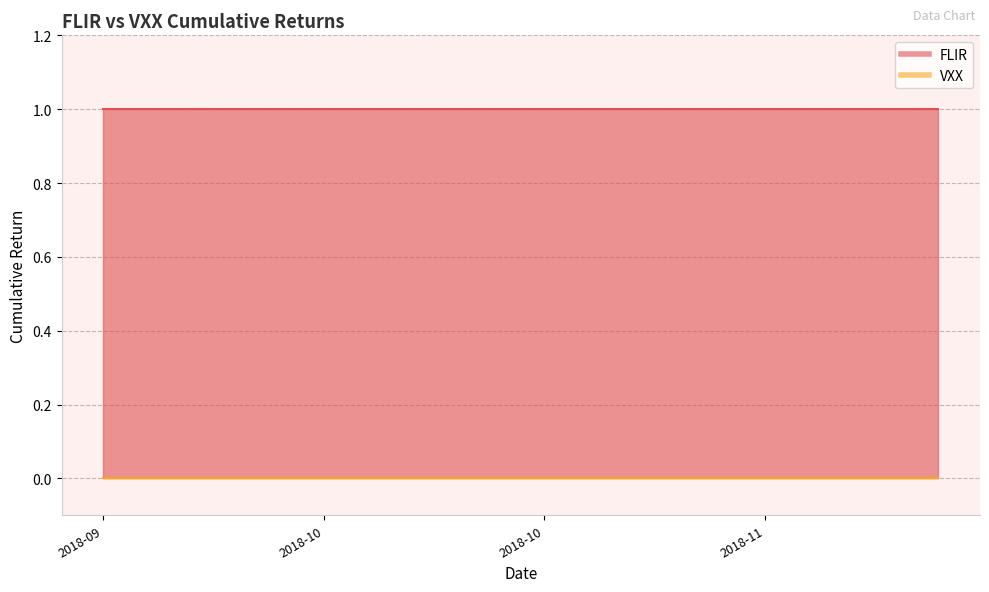

List the series in order of their peak value, highest first.

FLIR, VXX